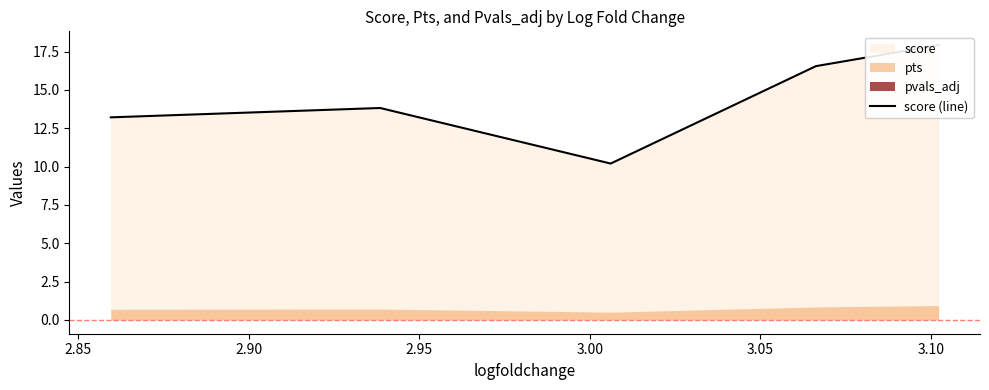

What is the sum of all values?

71.7